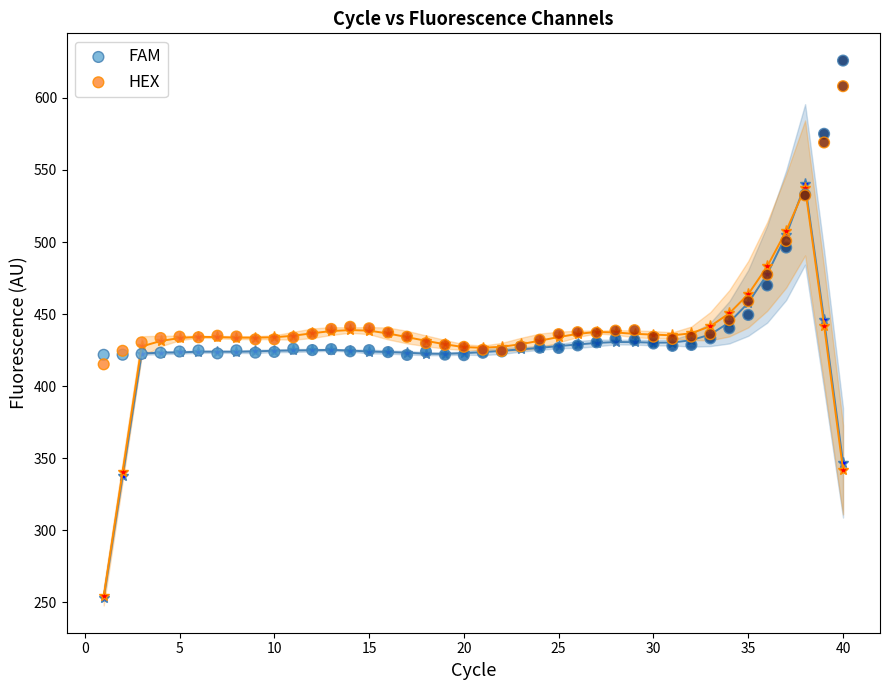

Which series has the largest Y range (max minus min)?

FAM